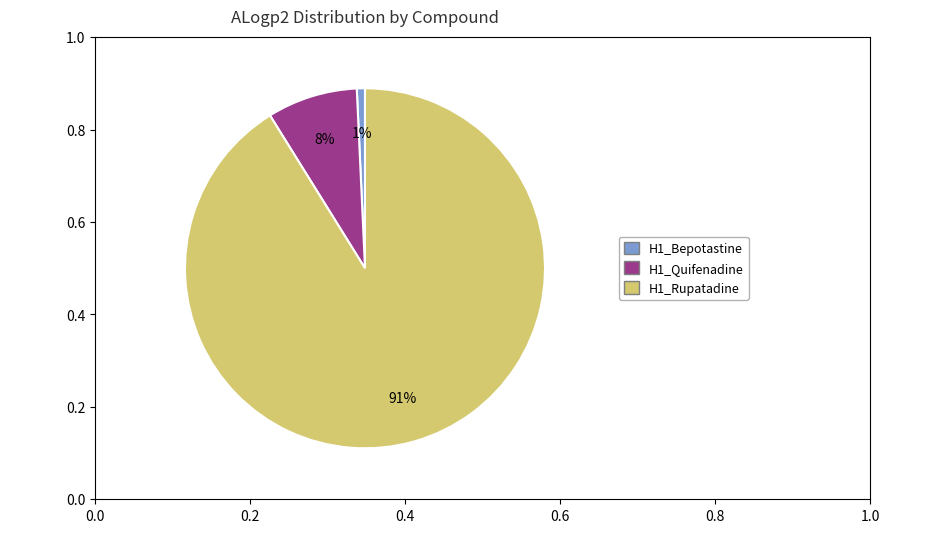

Is H1_Bepotastine the majority of the pie?

No